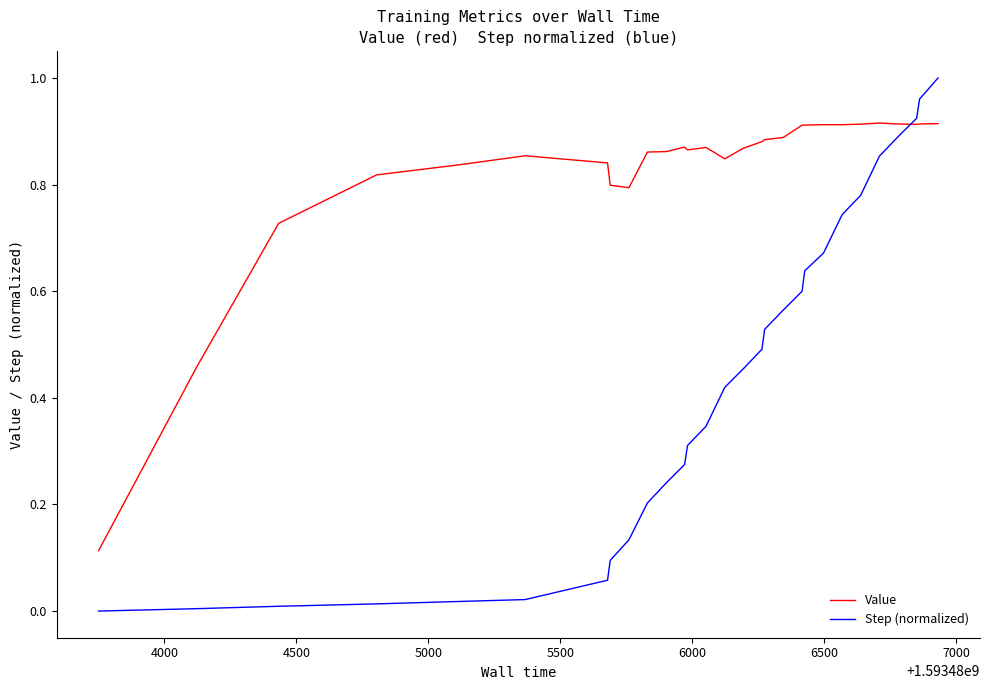

How many times do Value and Step (normalized) cross each other?

1